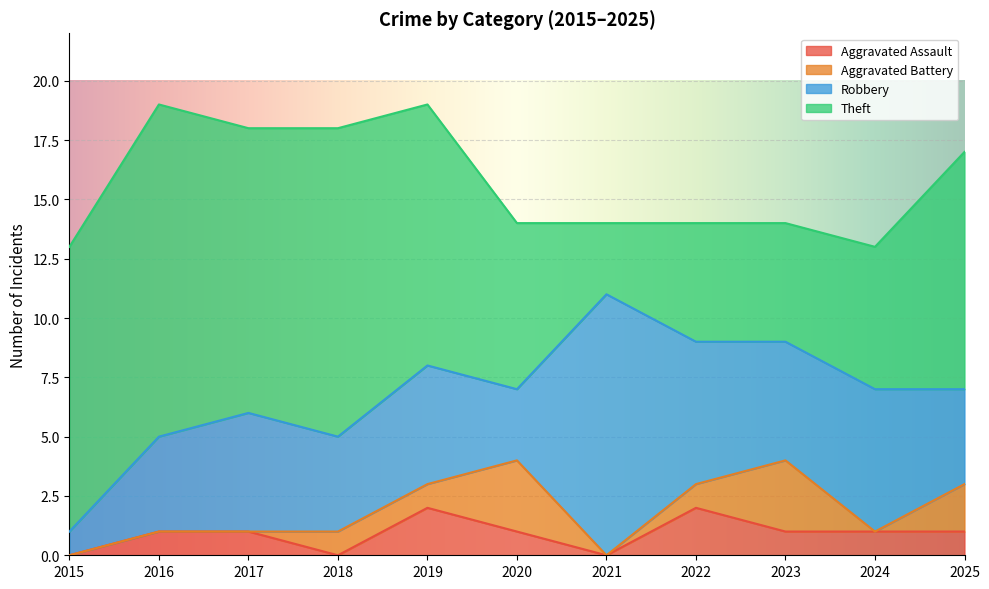

What is the maximum value for Aggravated Assault?

2